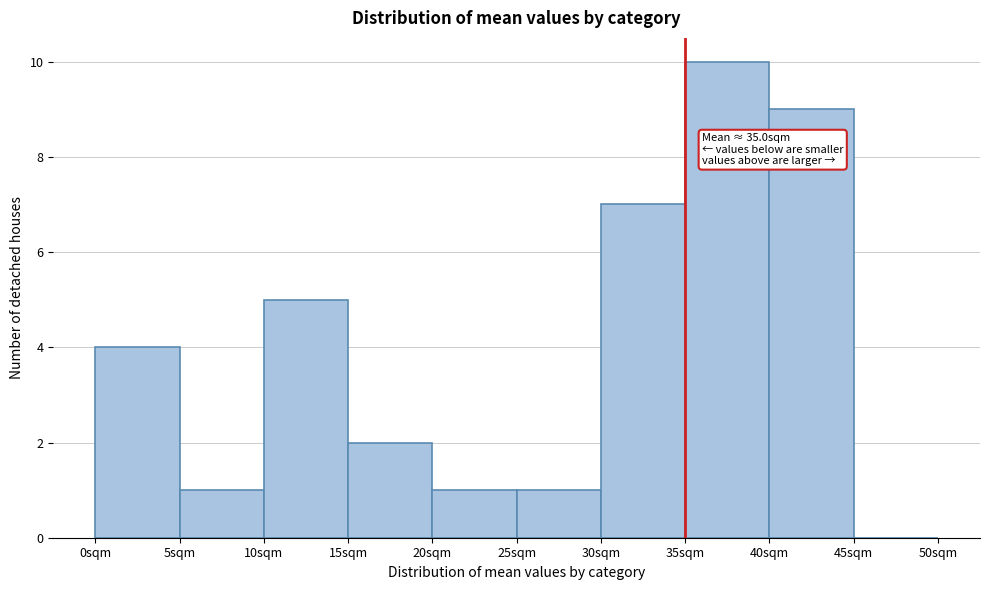

Over which range of the x-axis is the bar tallest?

35 to 40